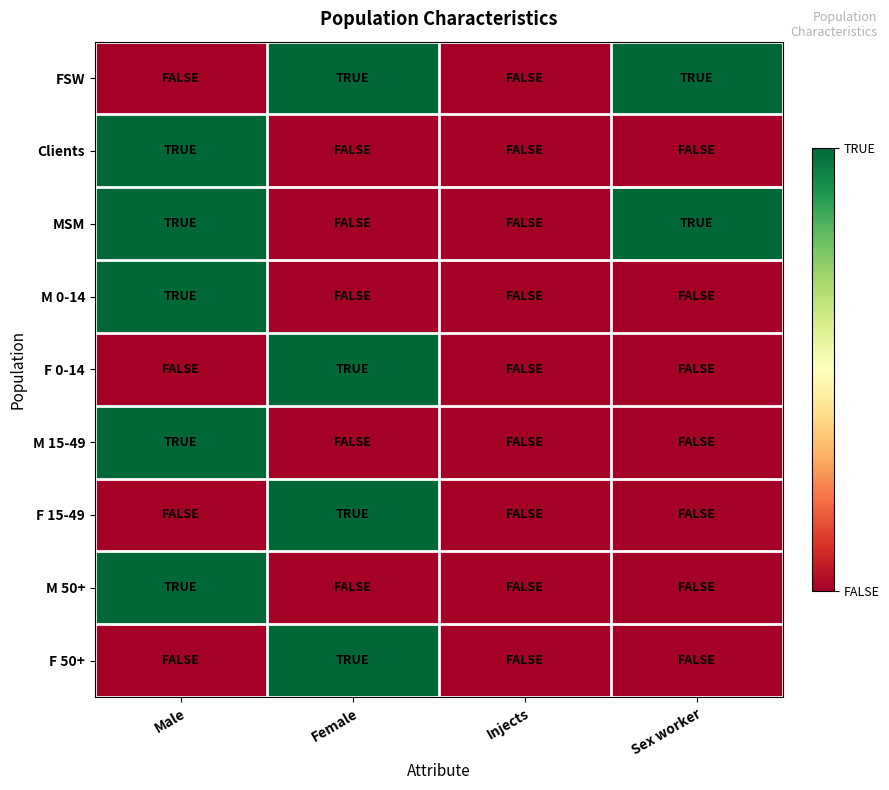

Rank the series at Injects from lowest to highest value.

FSW, Clients, MSM, M 0-14, F 0-14, M 15-49, F 15-49, M 50+, F 50+